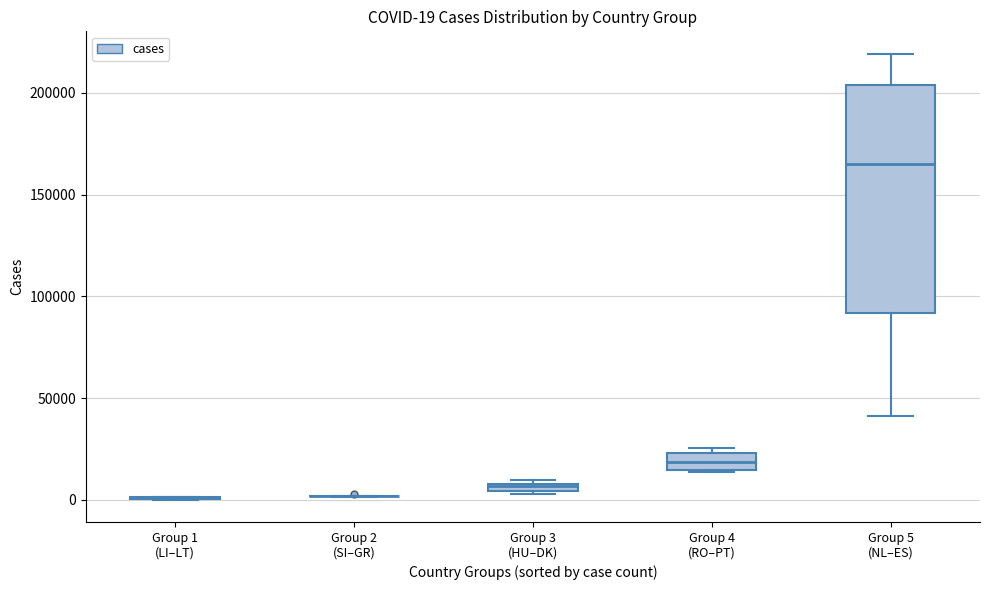

Which box is the tallest, from its lower edge to its upper edge?

Group 5 (NL–ES)